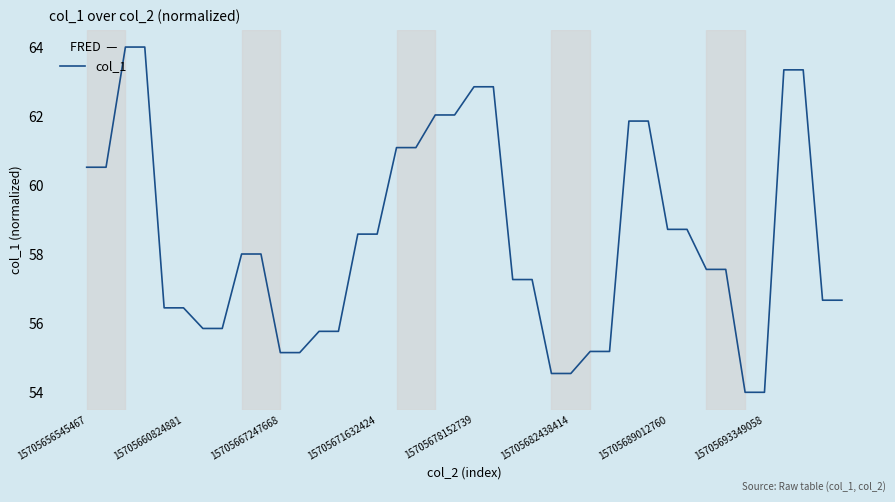

What is the difference between the maximum and minimum values?

10.0